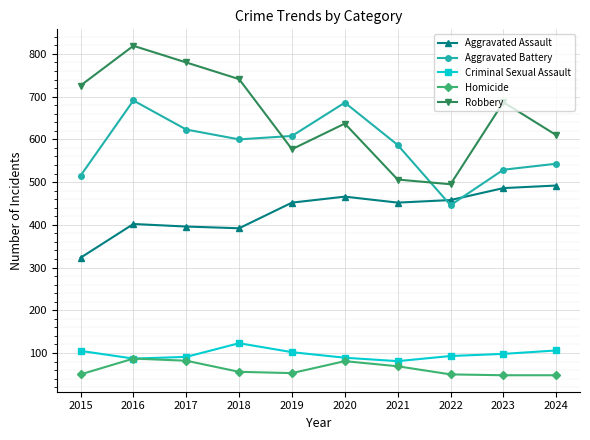

Where is Robbery nearest to the value 657?

2020